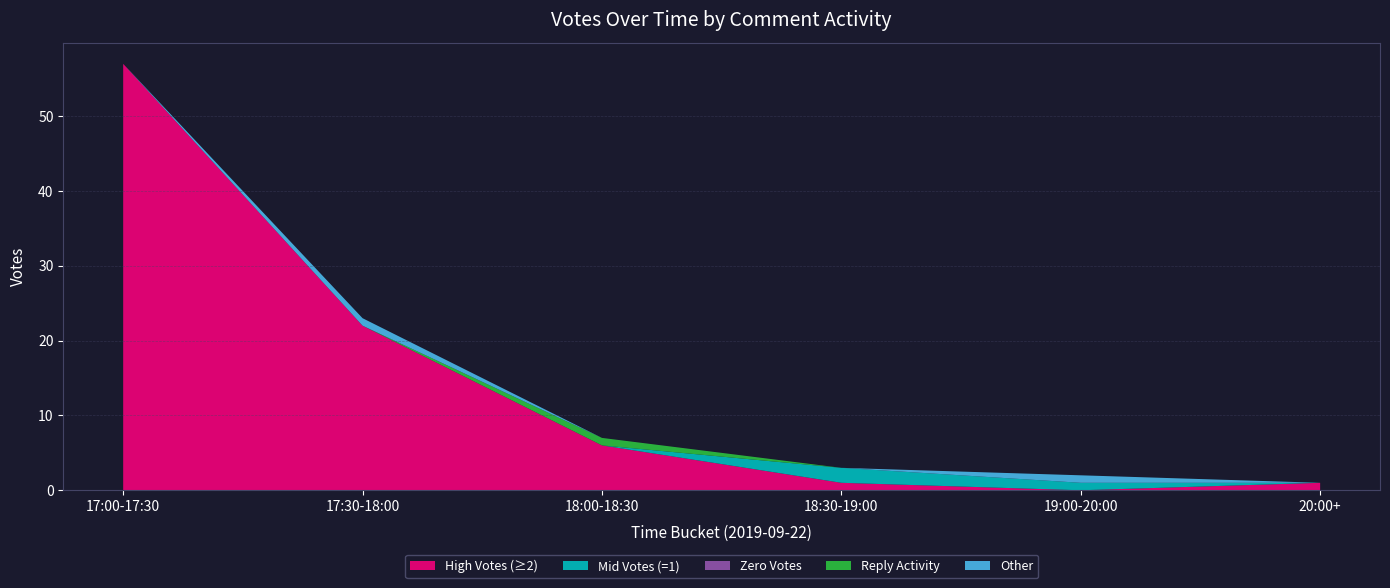

At which label does High Votes (≥2) reach its peak?

17:00-17:30